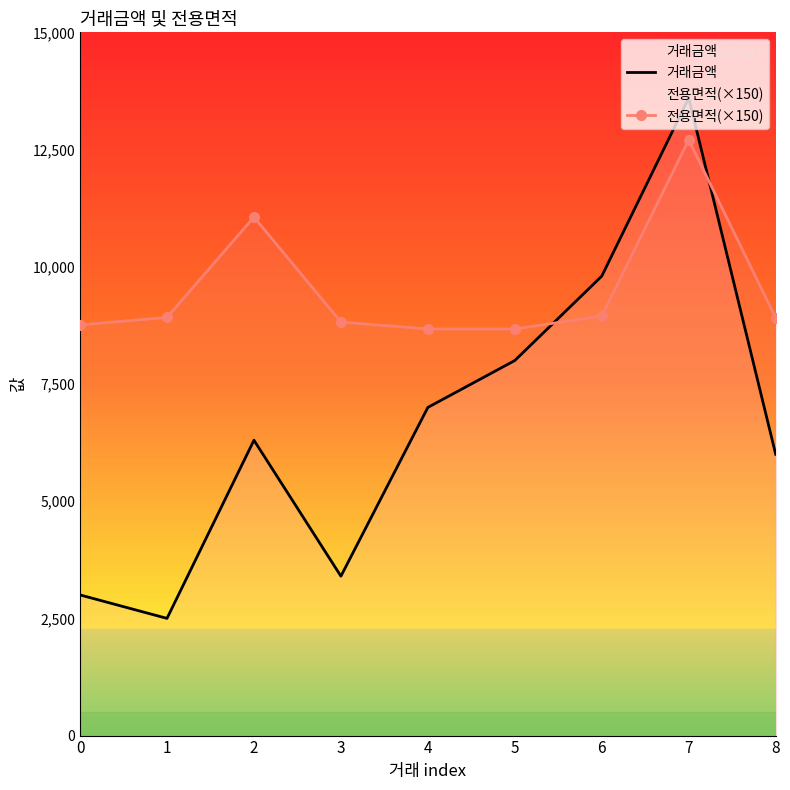

True or false: 전용면적(×150) has more than 2 interior local peaks.

False